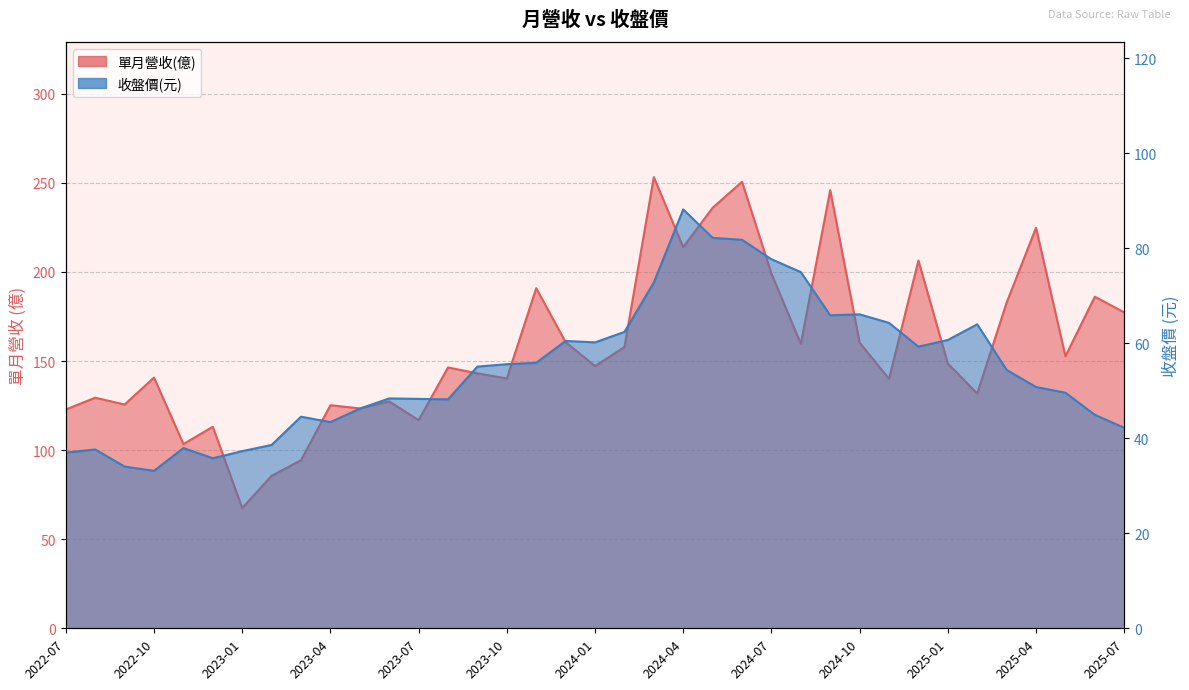

Which category has the lowest value in the 單月營收(億) series?

2023-01